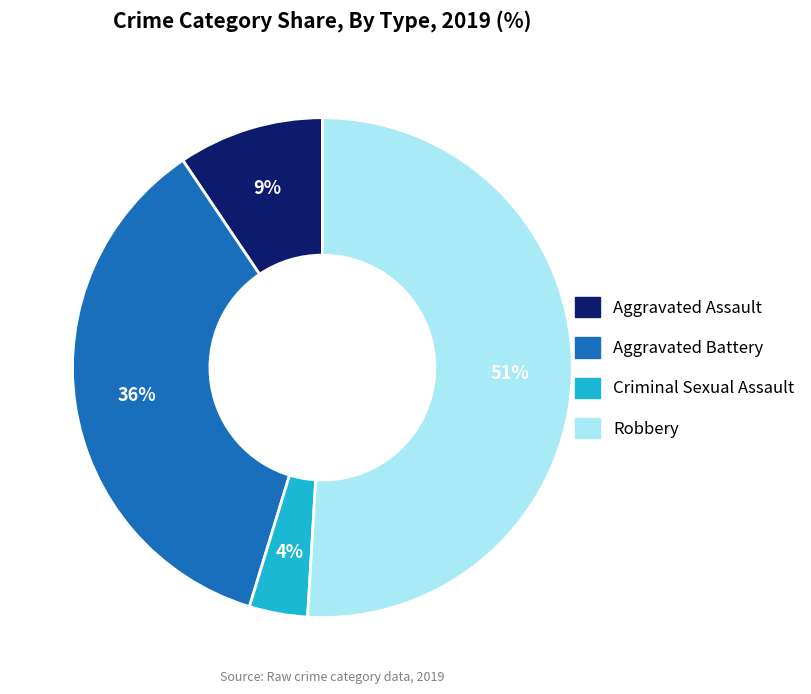

Is there a majority slice in this chart?

Yes